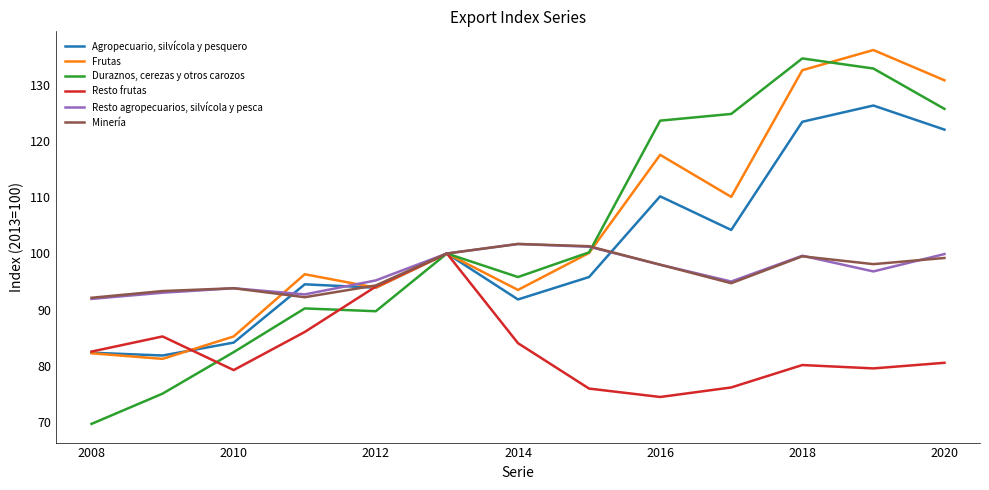

After their last crossing, which series has the higher values: Agropecuario, silvícola y pesquero or Minería?

Agropecuario, silvícola y pesquero